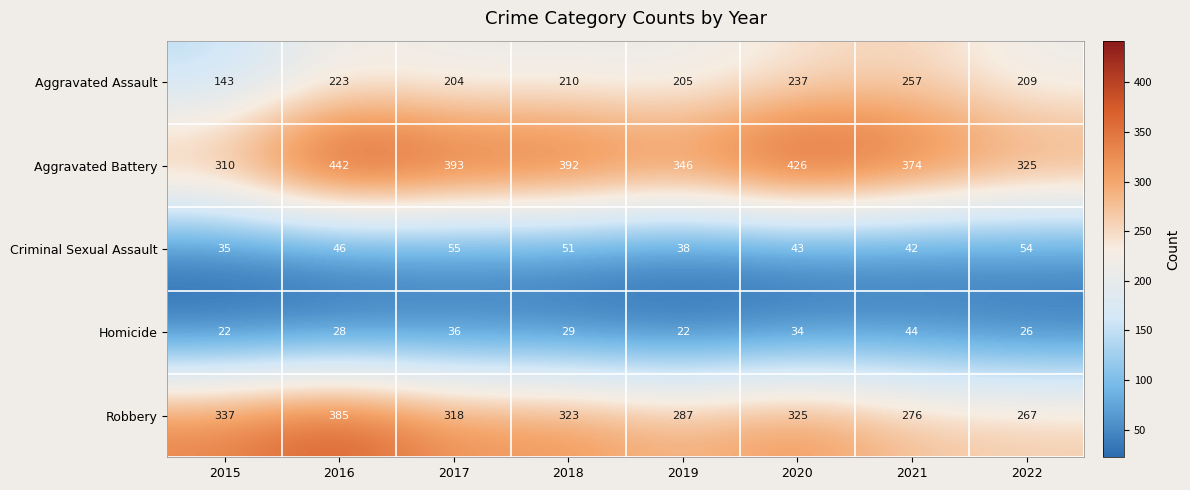

How many values in the Robbery series are below 323?

4